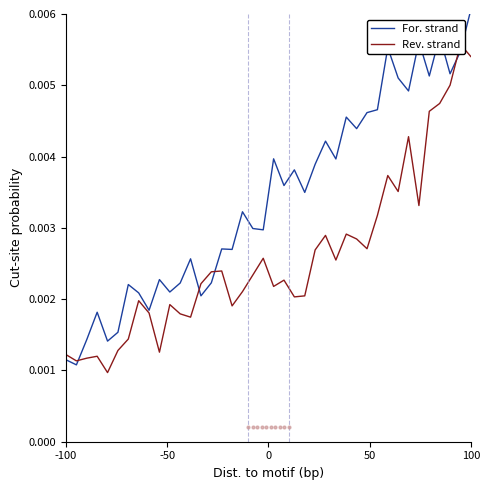

How many distinct data groups are displayed?

2